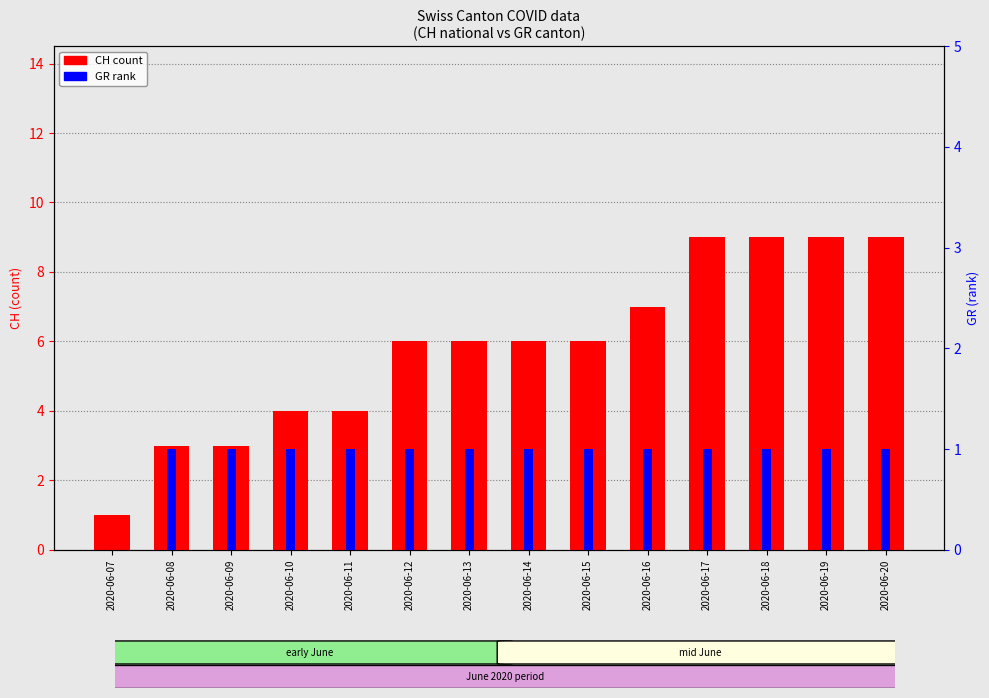

Reading left to right, what are all the values shown in this chart?

CH (count): 2020-06-07=1	2020-06-08=3	2020-06-09=3	2020-06-10=4	2020-06-11=4	2020-06-12=6	2020-06-13=6	2020-06-14=6	2020-06-15=6	2020-06-16=7	2020-06-17=9	2020-06-18=9	2020-06-19=9	2020-06-20=9
GR (rank): 2020-06-07=0	2020-06-08=1	2020-06-09=1	2020-06-10=1	2020-06-11=1	2020-06-12=1	2020-06-13=1	2020-06-14=1	2020-06-15=1	2020-06-16=1	2020-06-17=1	2020-06-18=1	2020-06-19=1	2020-06-20=1